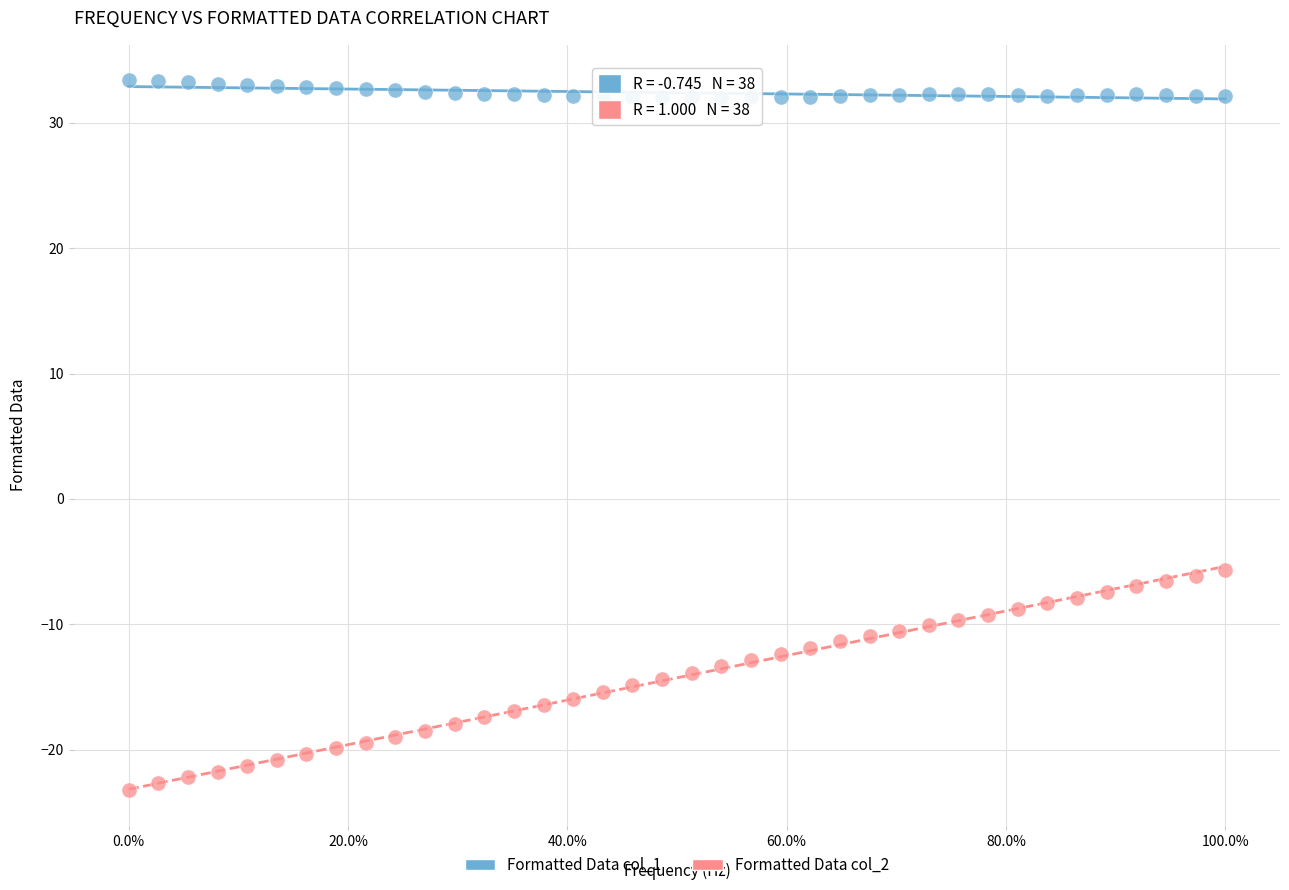

Which series contains the highest Y value?

Formatted Data col_1